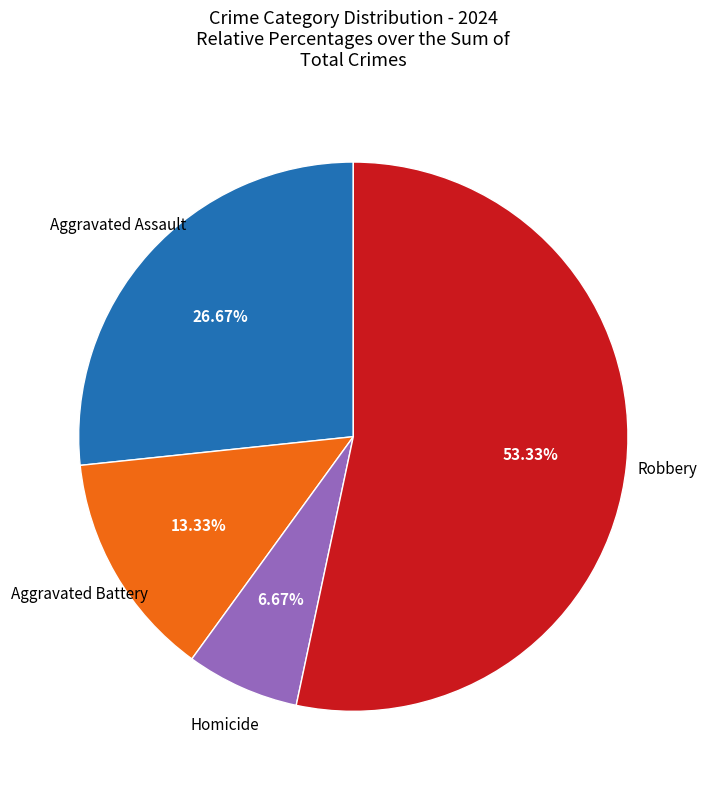

Between Aggravated Assault and Aggravated Battery, which is larger?

Aggravated Assault